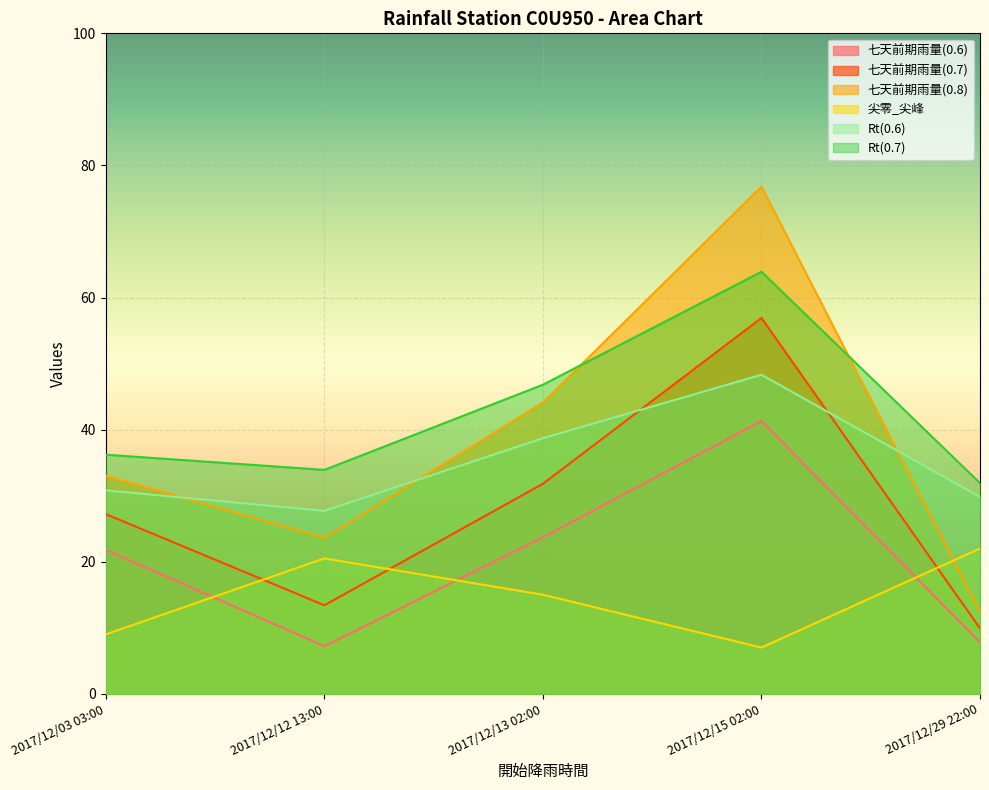

Which category has the lowest value in the 七天前期雨量(0.7) series?

2017/12/29 22:00